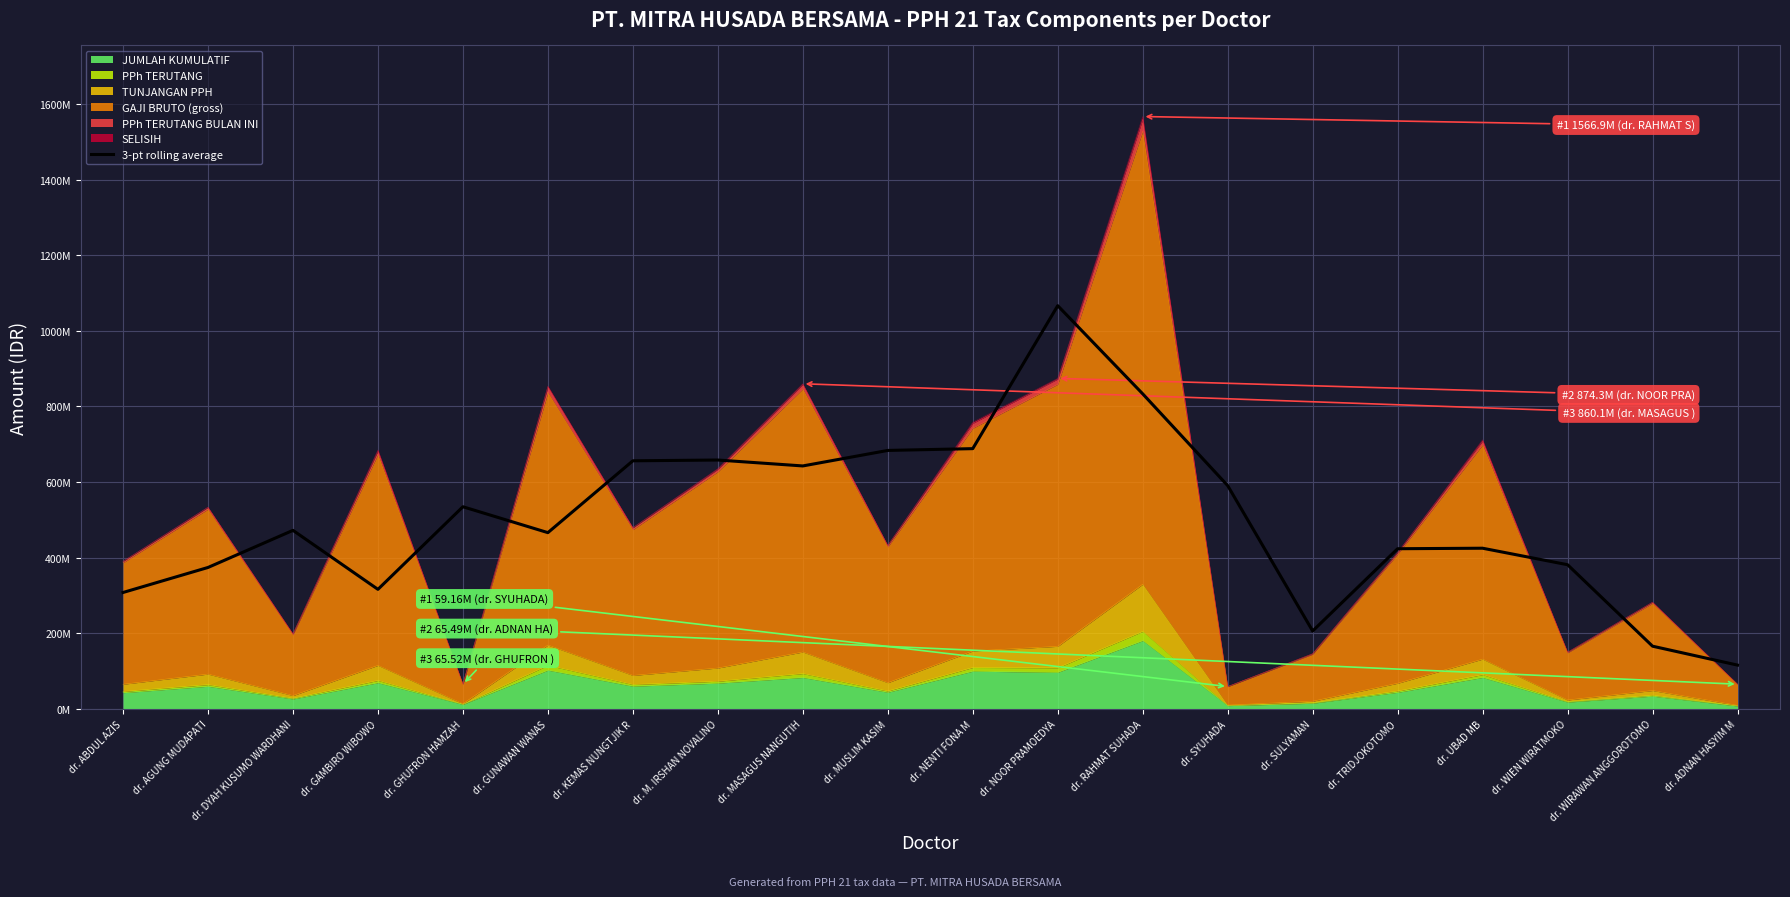

Reading left to right, transcribe all the data shown in this chart.

dr. ABDUL AZIS=308036121.0	dr. AGUNG MUDAPATI=374228432.3	dr. DYAH KUSUMO WARDHANI=472400143.3	dr. GAMBIRO WIBOWO=316359872.3	dr. GHUFRON HAMZAH=534823150.3	dr. GUNAWAN WANAS=466350584.0	dr. KEMAS NUNGTJIK R=656361733.0	dr. M. IRSHAN NOVALINO=658414810.3	dr. MASAGUS NANGUTIH=642761278.3	dr. MUSLIM KASIM=683786962.7	dr. NENTI FONA M=688518919.3	dr. NOOR PRAMOEDYA=1066623660.3	dr. RAHMAT SUHADA=833467037.3	dr. SYUHADA=590713015.7	dr. SULYAMAN=206201509.7	dr. TRIDJOKOTOMO=423794865.3	dr. UBAD MB=425145763.7	dr. WIEN WIRATMOKO=381507463.0	dr. WIRAWAN ANGGOROTOMO=166022647.0	dr. ADNAN HASYIM M=115985147.0